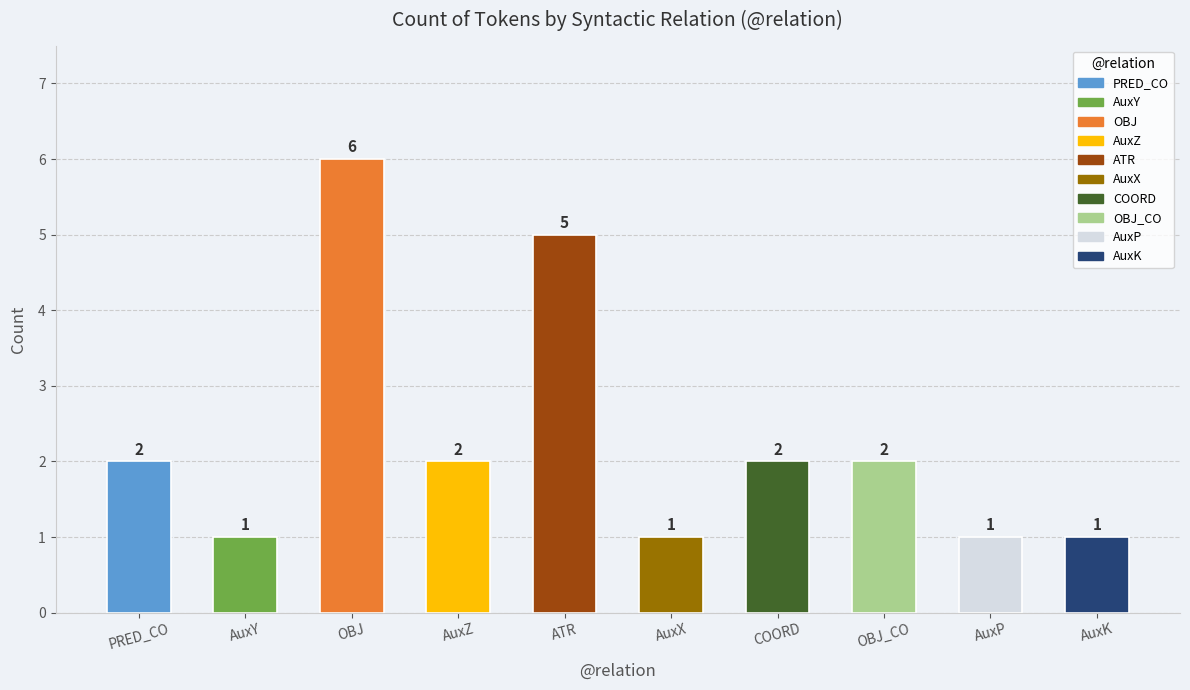

What is the difference between the values at COORD and AuxP?

1